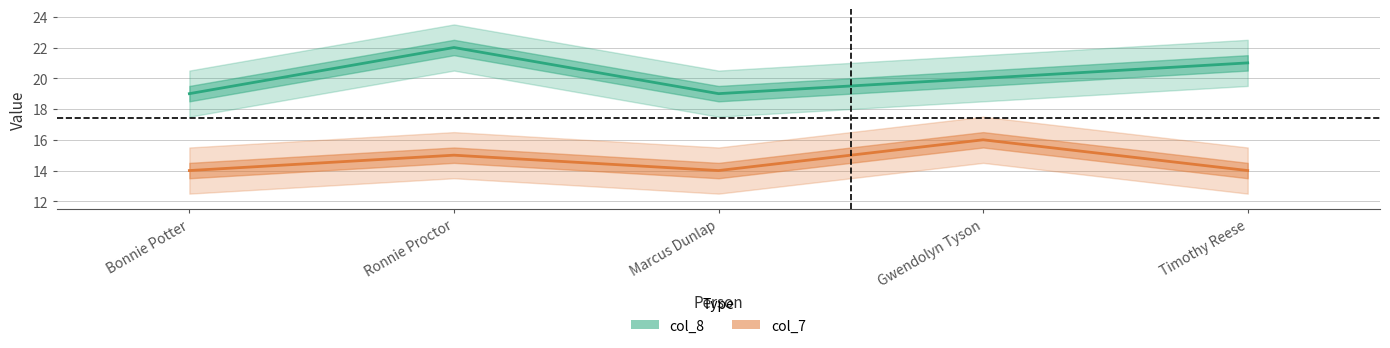

True or false: col_7 and col_8 intersect in this chart.

False